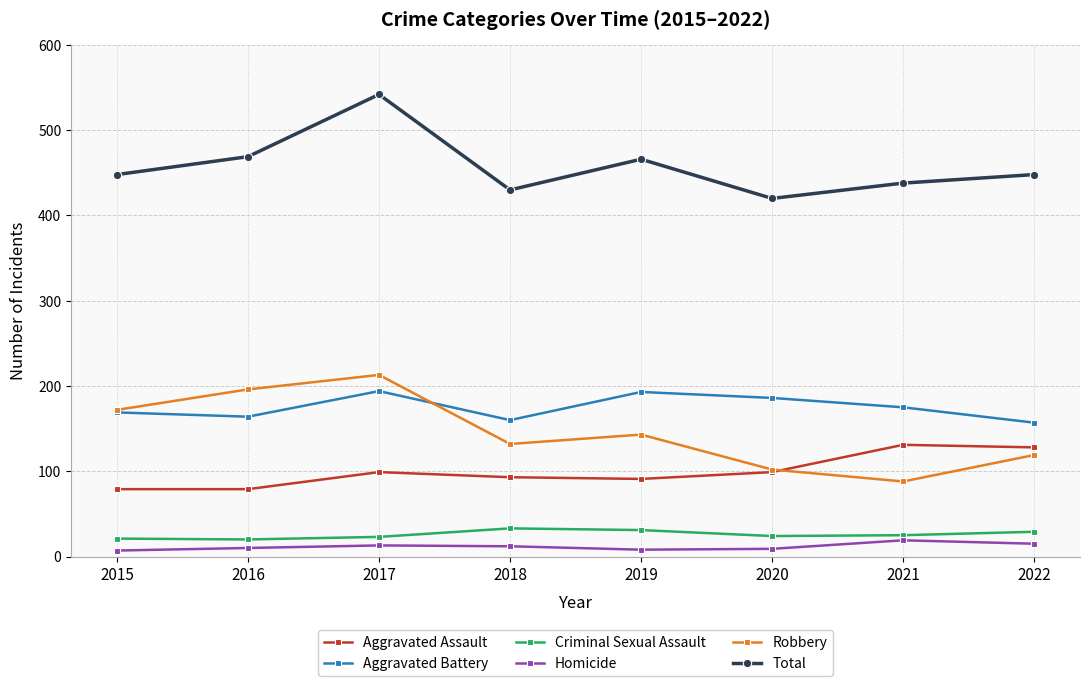

What is the maximum value shown in the chart?

542